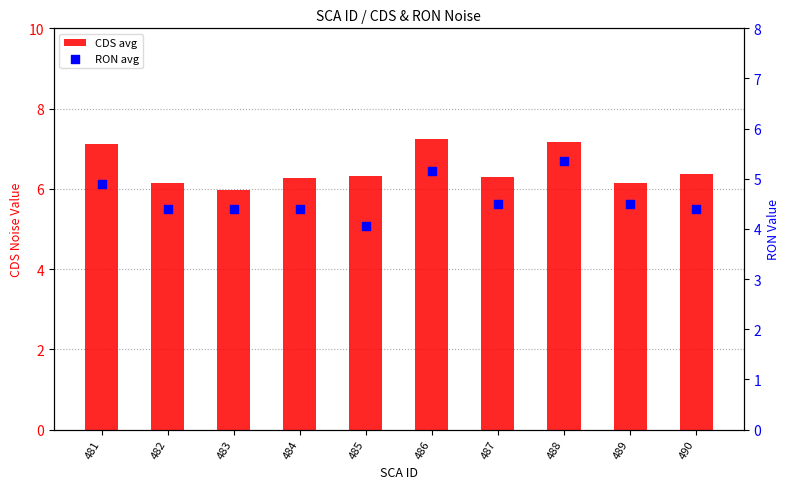

At how many categories does at least one series exceed 4?

10